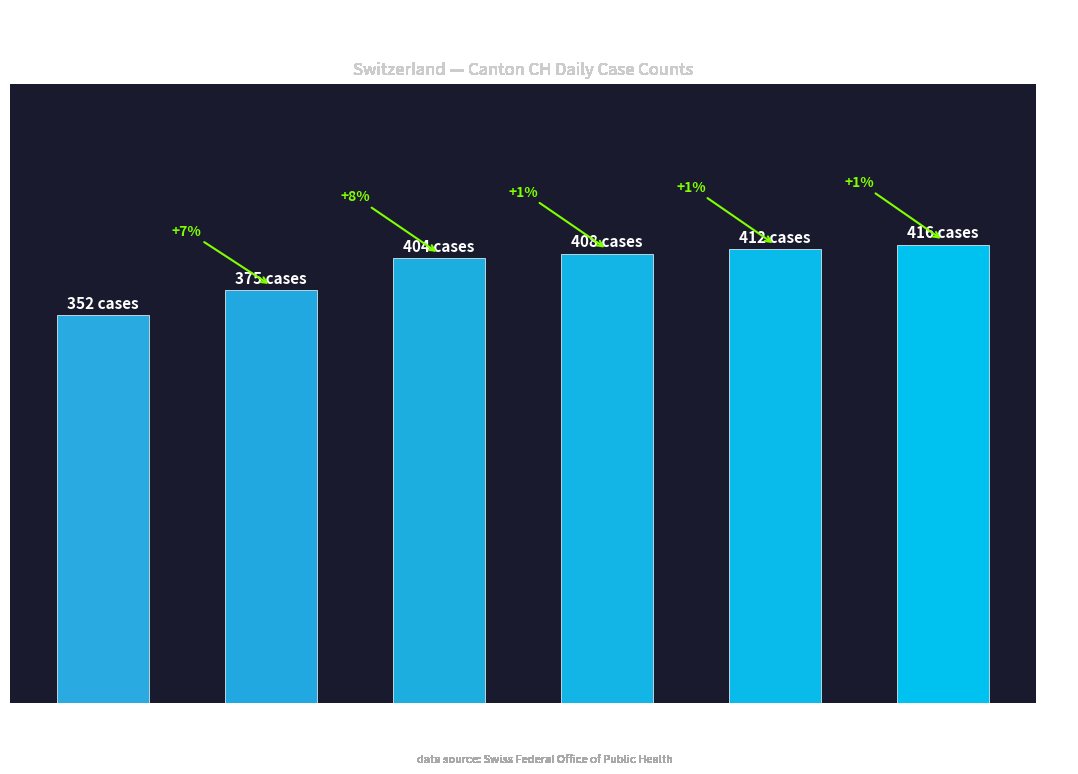

Are the bars horizontal?

No